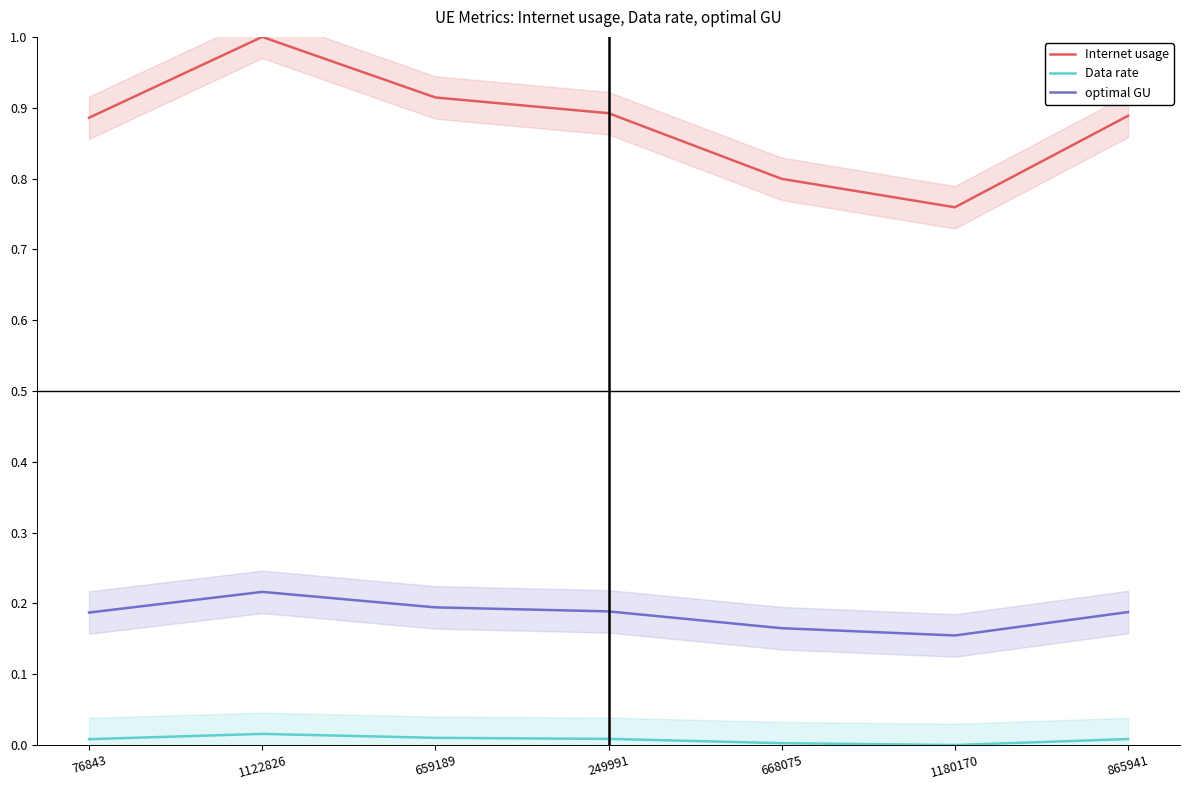

Is this an area chart (filled region under the line)?

No